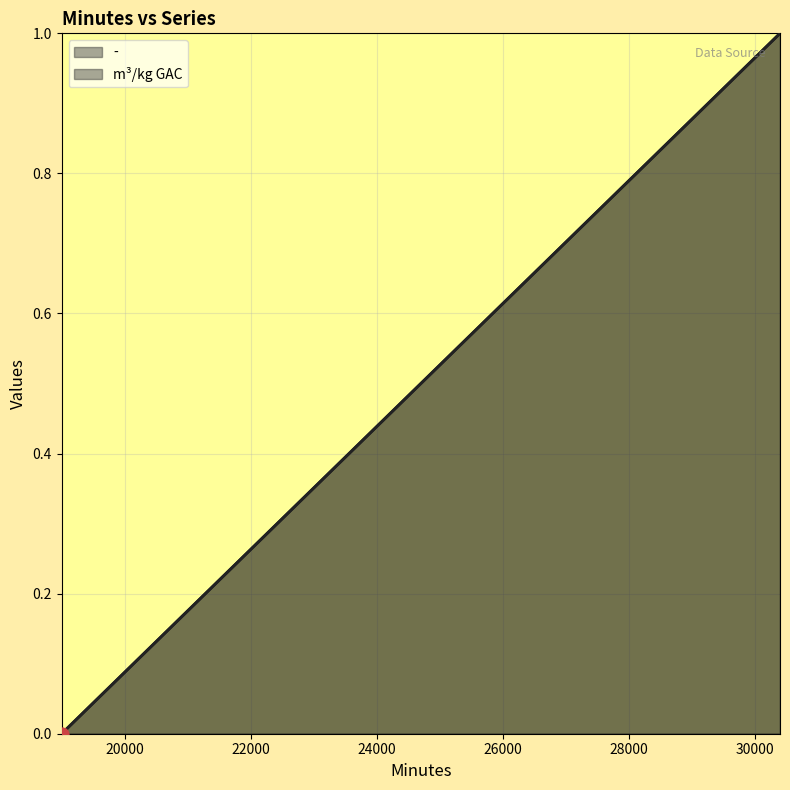

Which series reaches the maximum Y coordinate?

-